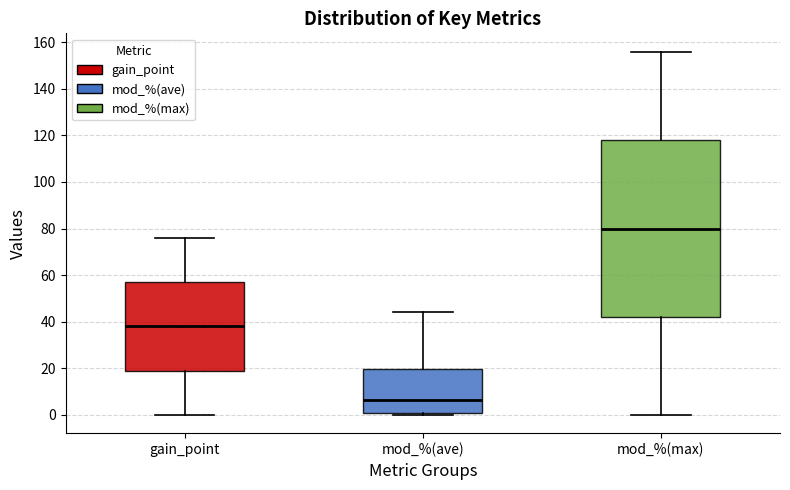

Reading left to right, transcribe this box plot: for each box, give where its median line is, the range the box spans, and where its two whiskers end, as read against the y-axis. The values are not printed on the chart, so give them approximately, as read against the axis.

gain_point: median 38, box 20 to 58, whiskers 0 to 76
mod_%(ave): median 6, box 2 to 20, whiskers 0 to 44
mod_%(max): median 80, box 42 to 118, whiskers 0 to 156